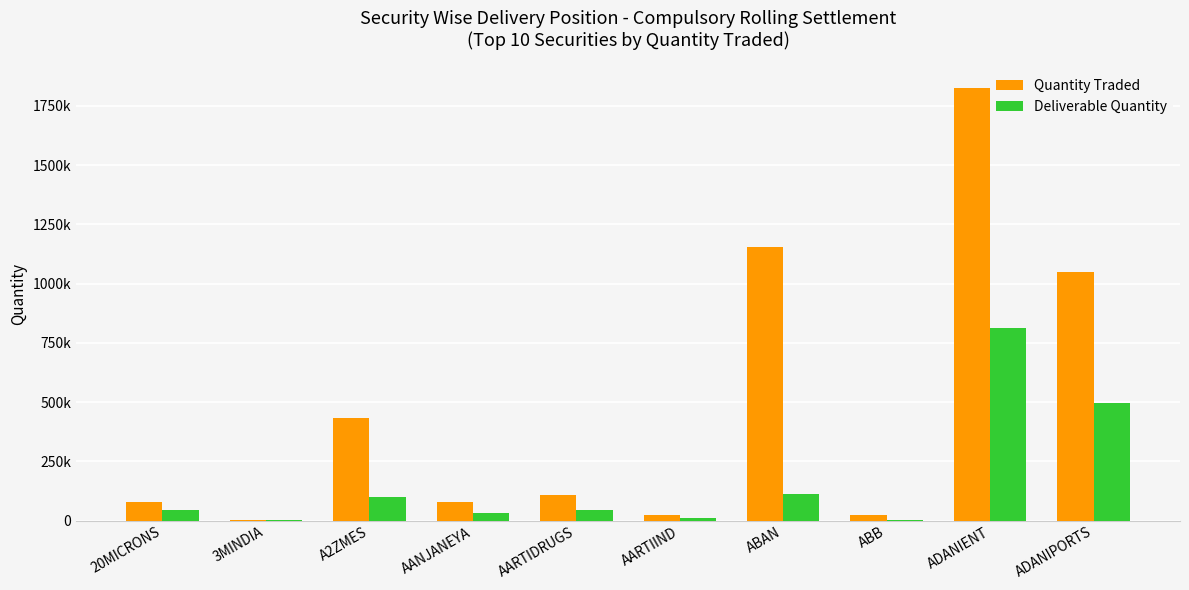

Rank the categories by Quantity Traded value from highest to lowest.

ADANIENT, ABAN, ADANIPORTS, A2ZMES, AARTIDRUGS, AANJANEYA, 20MICRONS, ABB, AARTIIND, 3MINDIA